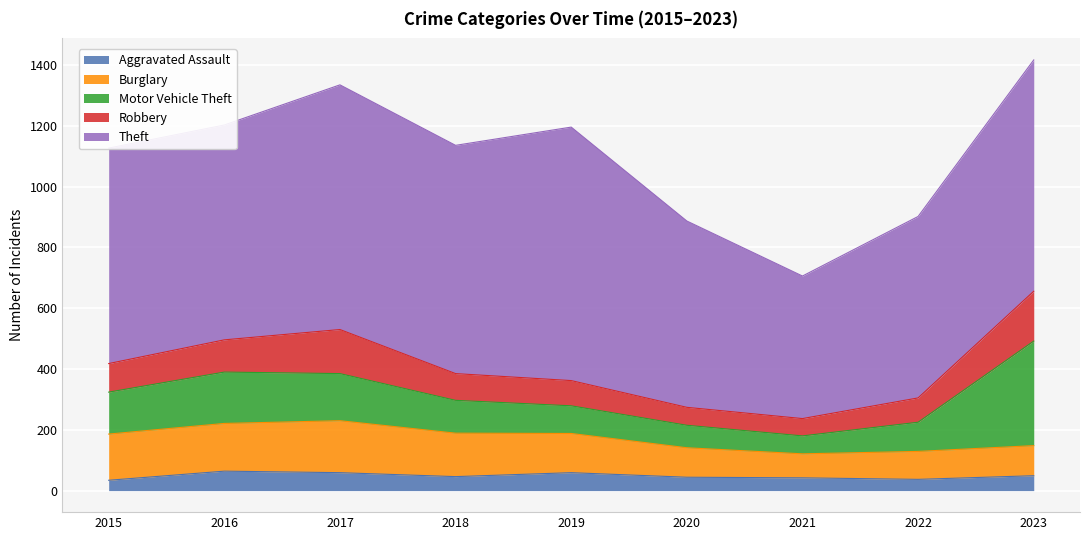

At which label is Theft closest to 651?

2020